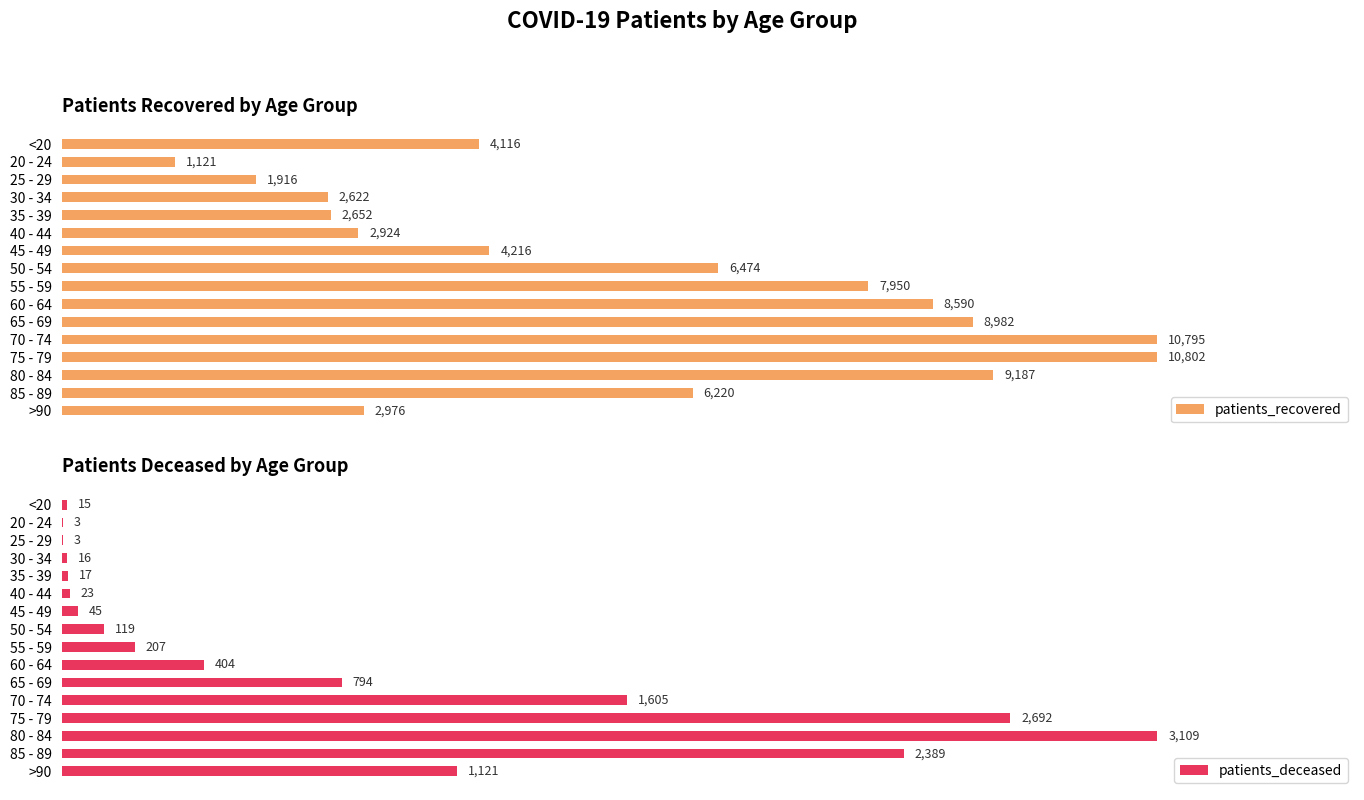

At which label does patients_recovered reach its peak?

75 - 79